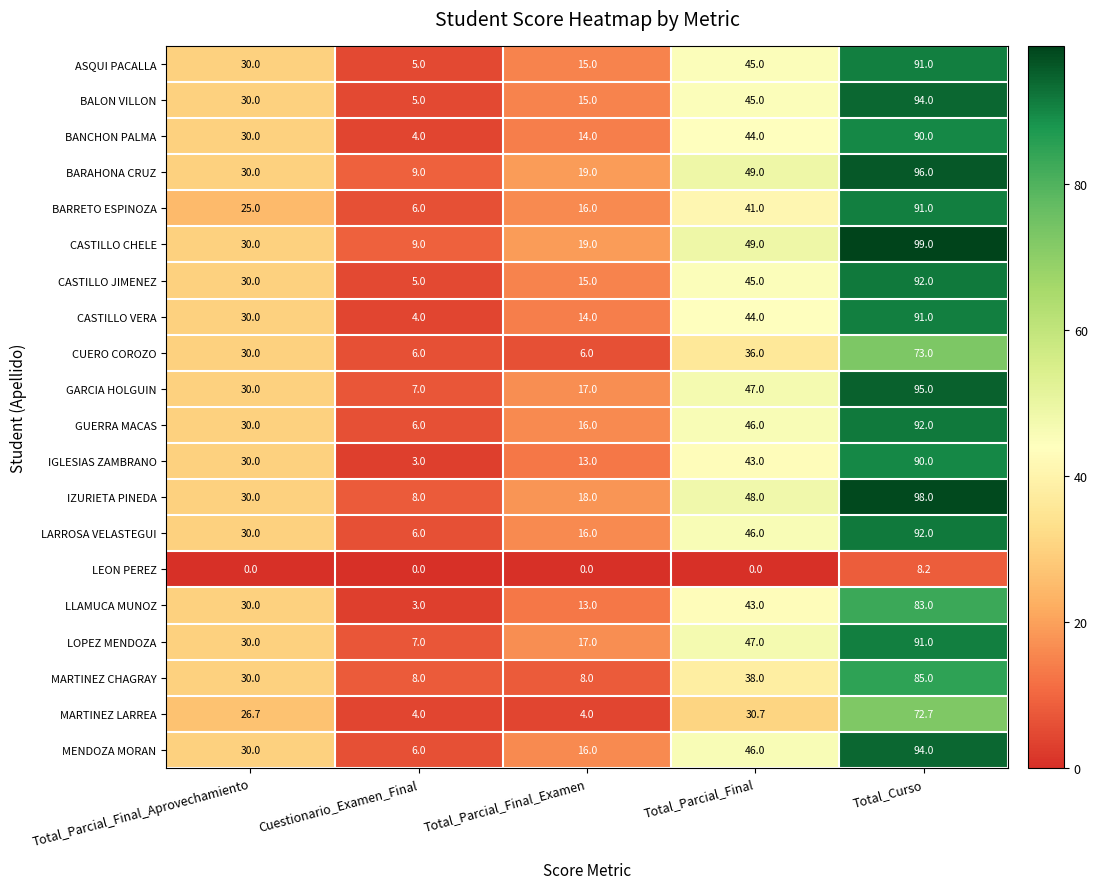

What is the approximate value of GUERRA MACAS at Total_Curso?

92.0